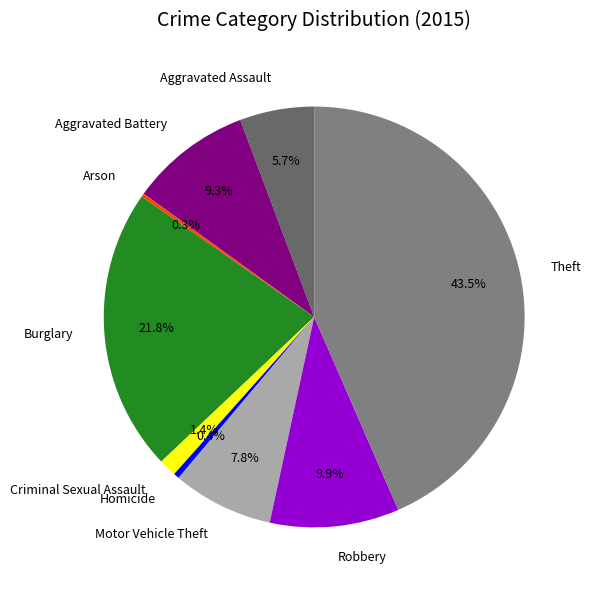

Is there a majority slice in this chart?

No